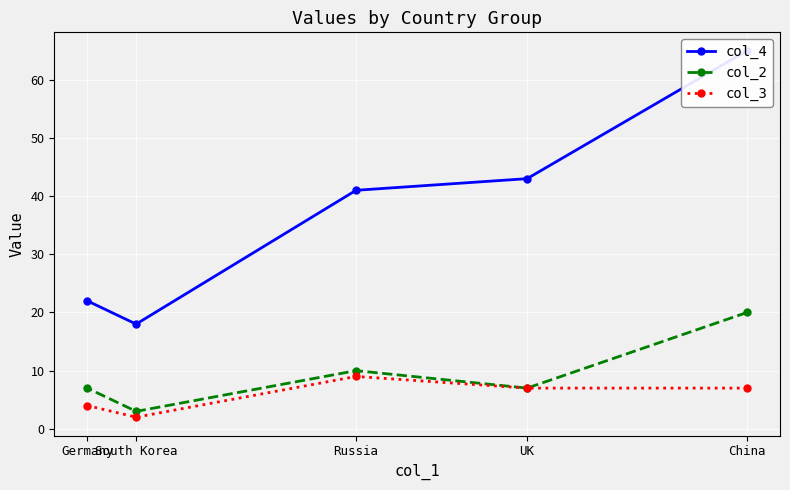

Between South Korea and Germany, which series saw the biggest shift?

col_4